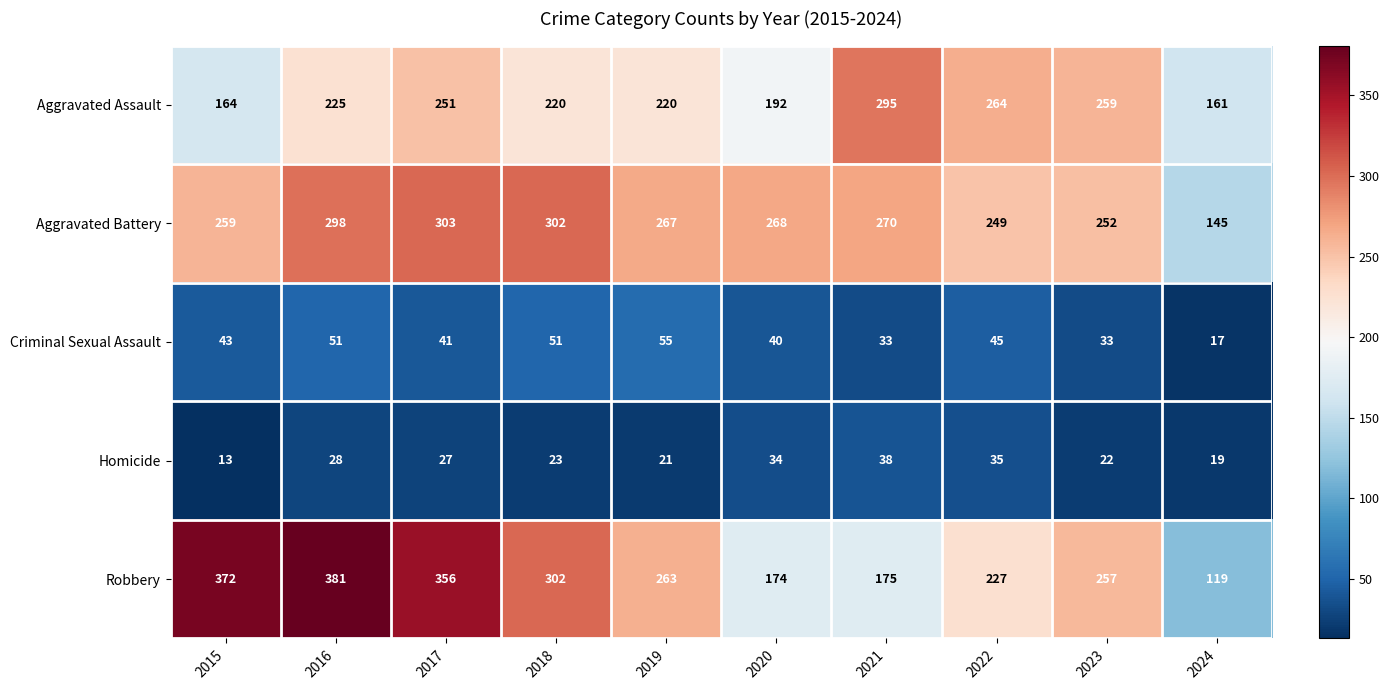

True or false: Criminal Sexual Assault has a value of 33 at 2021.

True